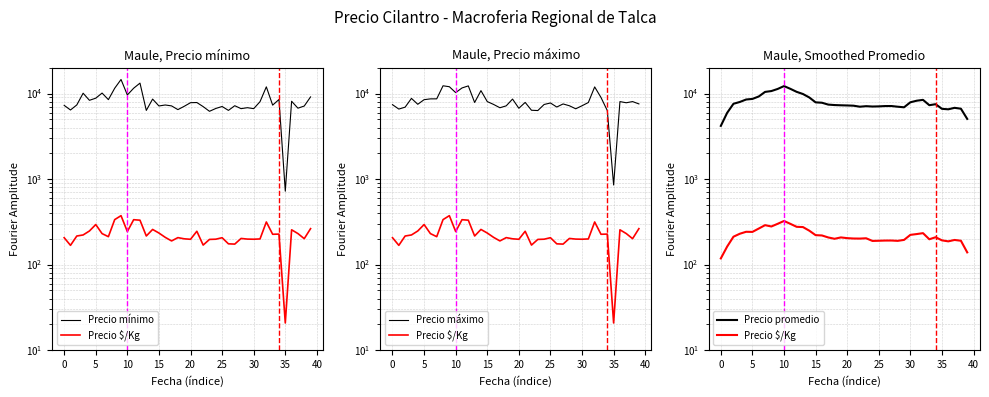

What is the sum of the Precio $/Kg values at 15 and 10?

450.2